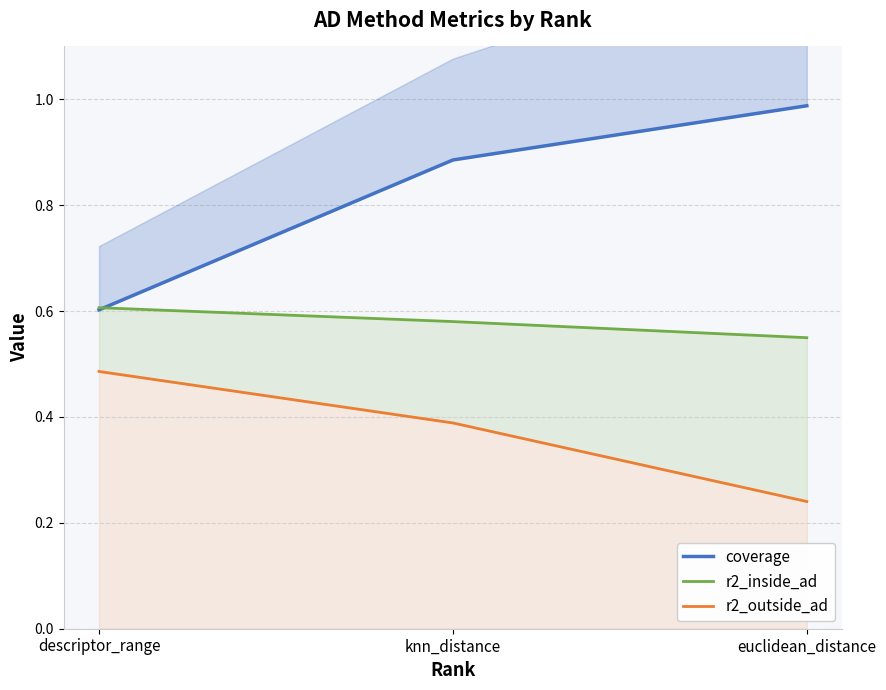

Which series changed the most between descriptor_range and euclidean_distance?

coverage